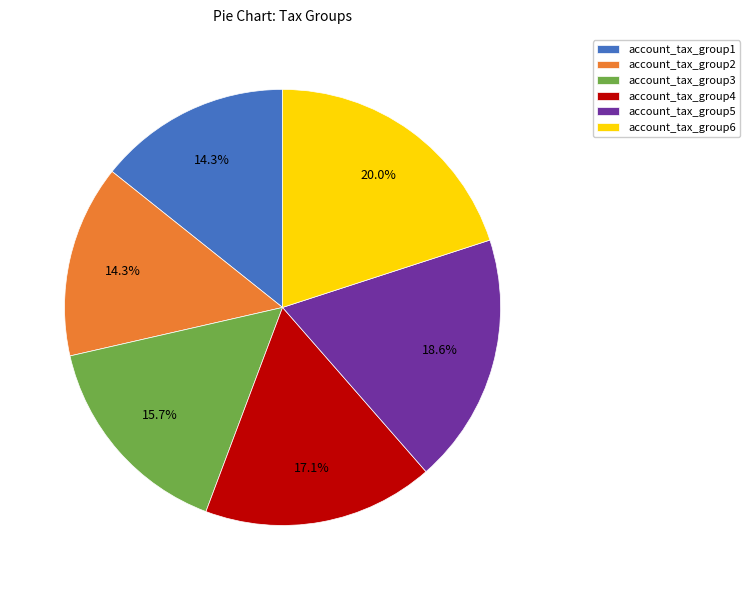

To the nearest percent, what portion does account_tax_group1 represent?

14%